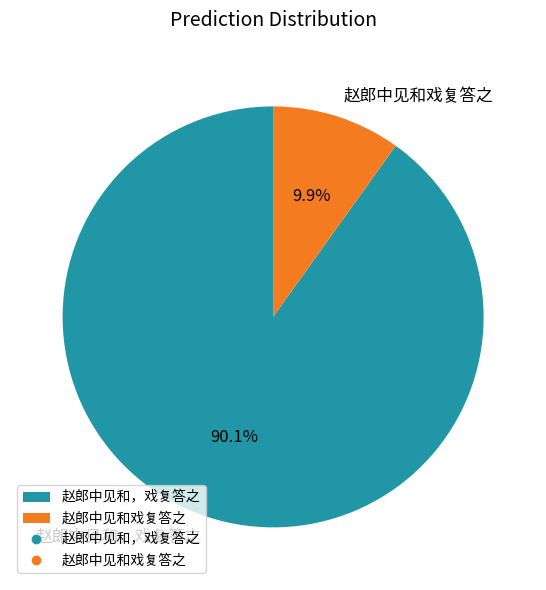

Does 赵郎中见和，戏复答之 account for over 50% of the chart?

Yes